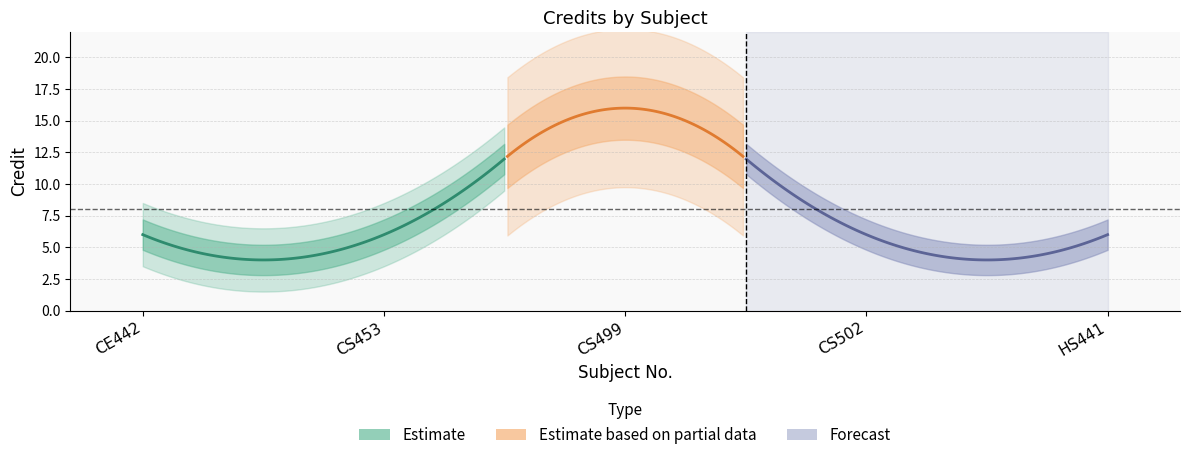

Where is the first local maximum?

CS499